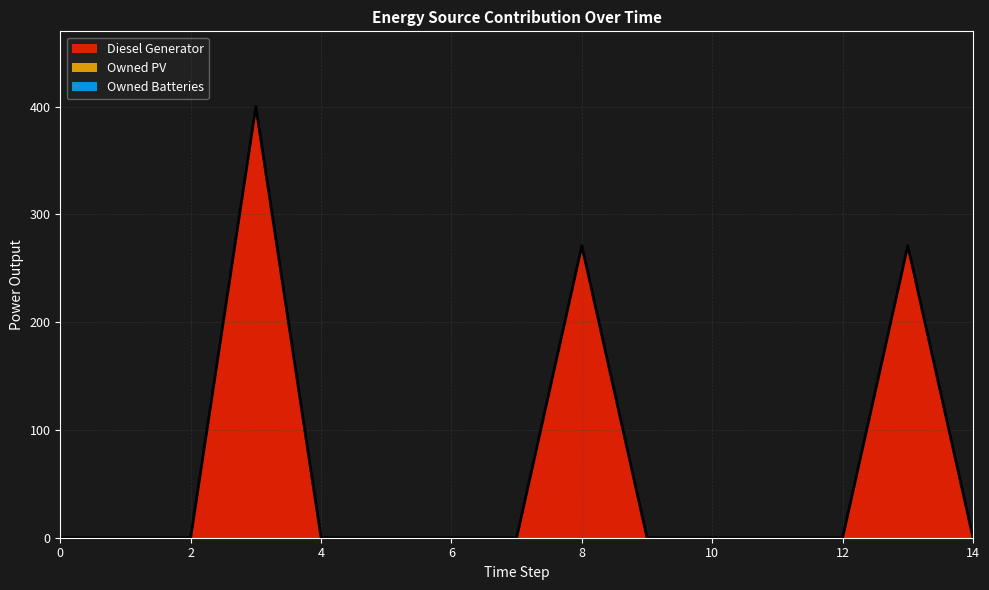

What are all the series names shown in the legend?

Diesel Generator, Owned PV, Owned Batteries